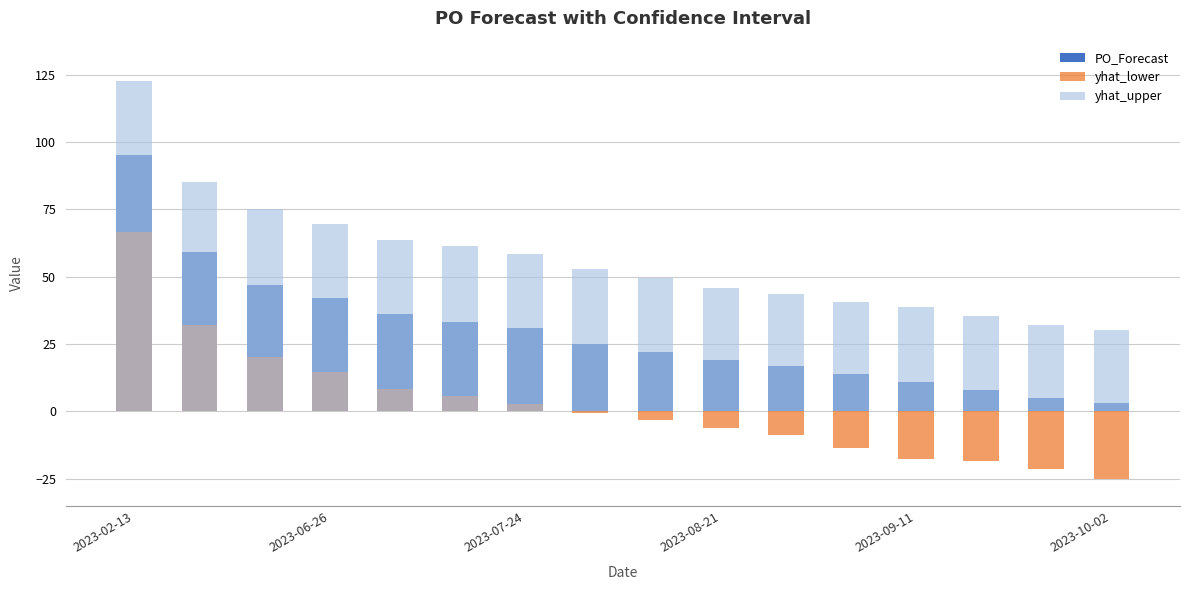

Between 6 and 10, which is larger?

6